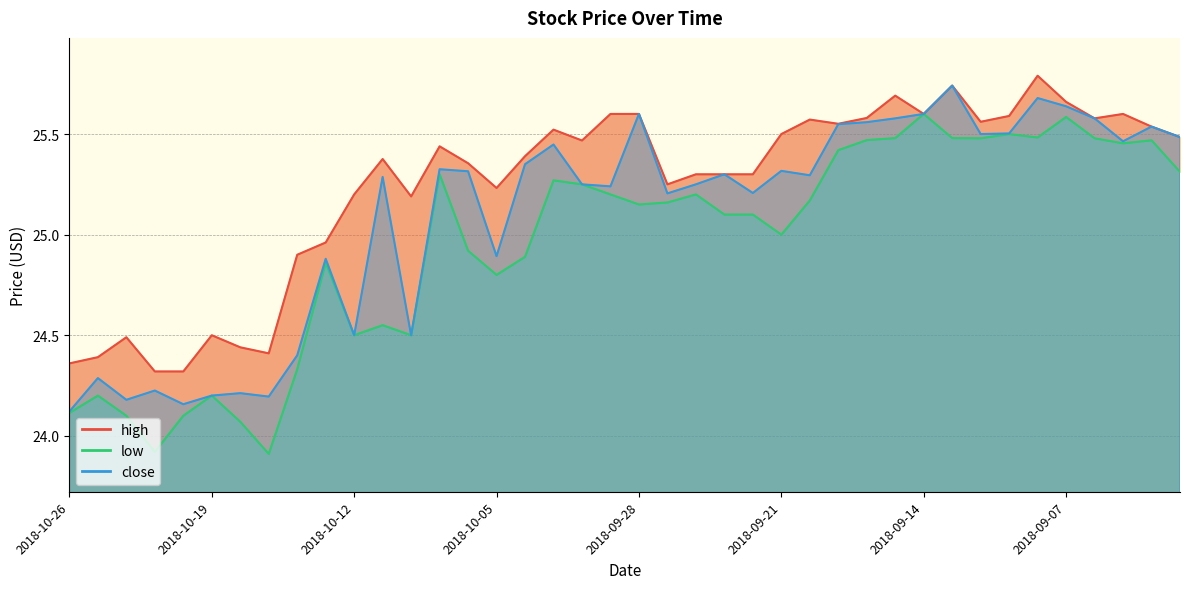

Is it true that low equals 25.1 at 2018-09-28?

True